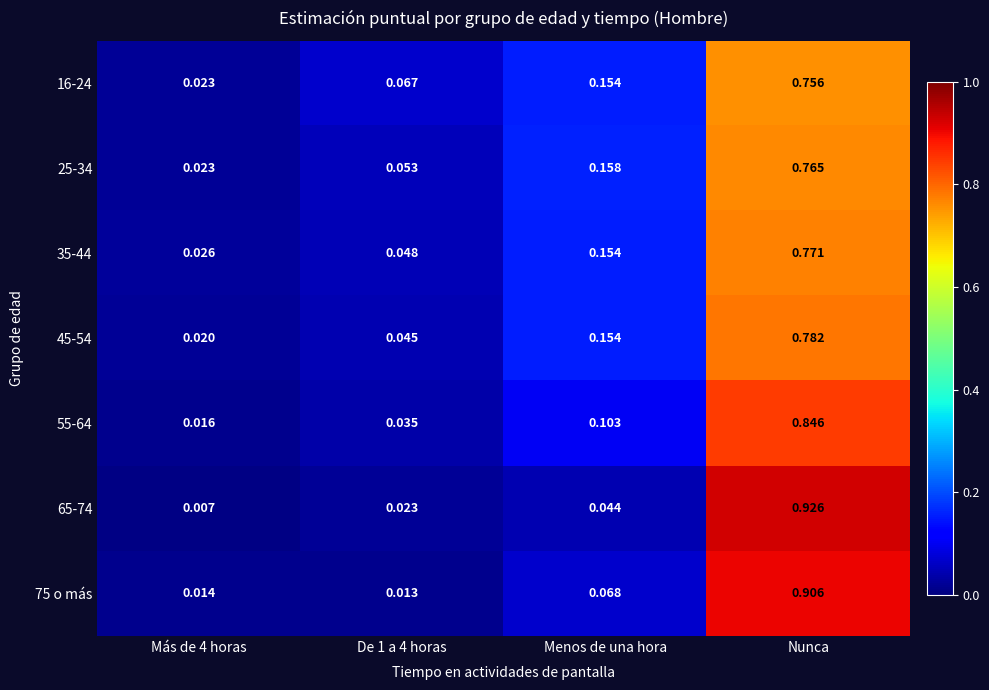

At which label does 16-24 reach its peak?

Nunca